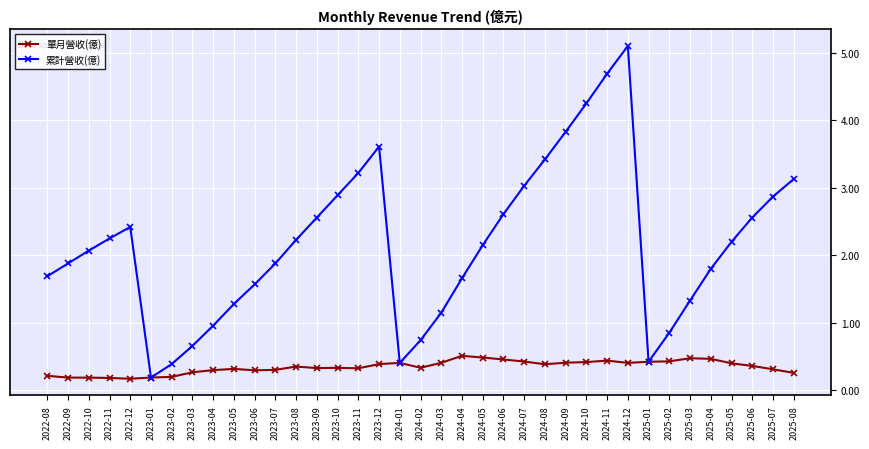

What is the label of the 30th point from the right?

2023-03